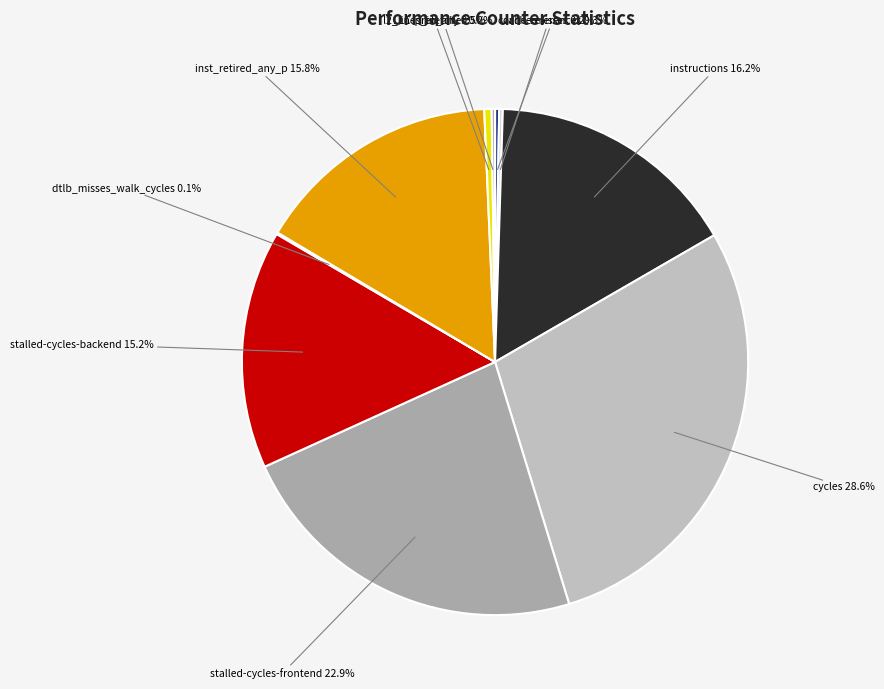

Which category has the biggest portion of the pie?

cycles